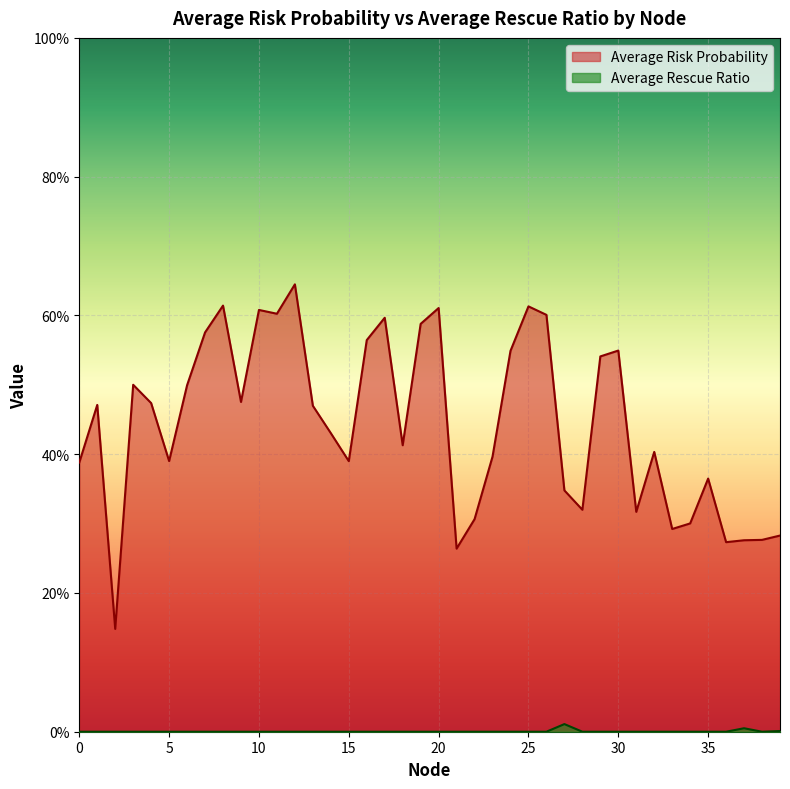

Which has a higher value, 37 or 25?

25